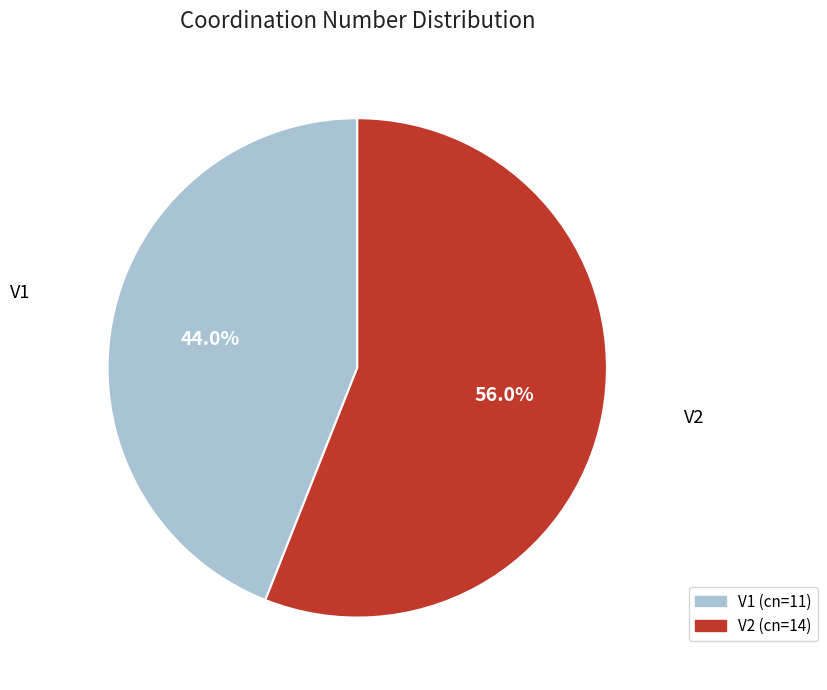

Combined, do V2 and V1 account for over 50%?

Yes